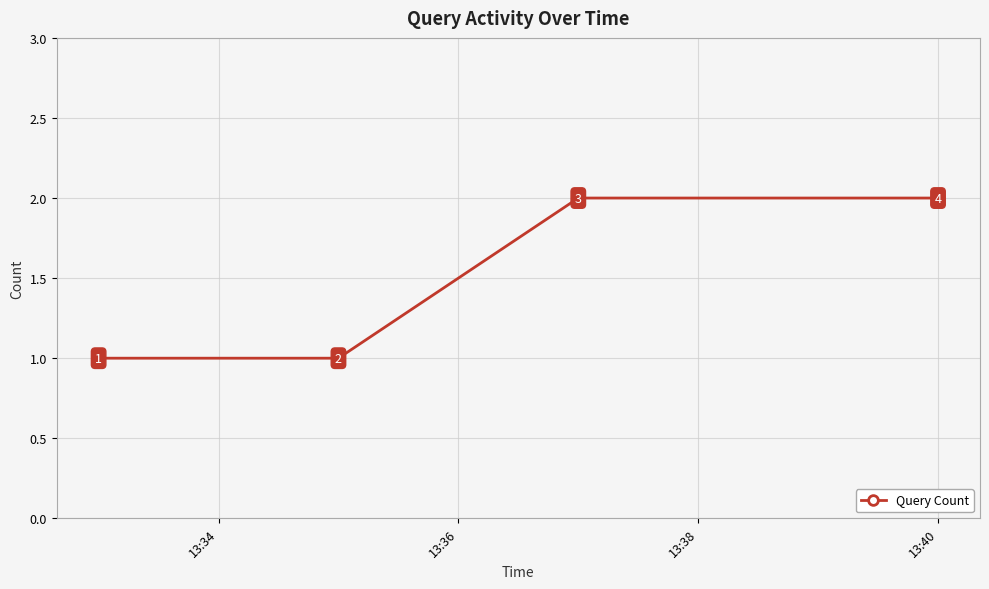

Reading right to left, what are all the values shown in this chart?

2	2	1	1